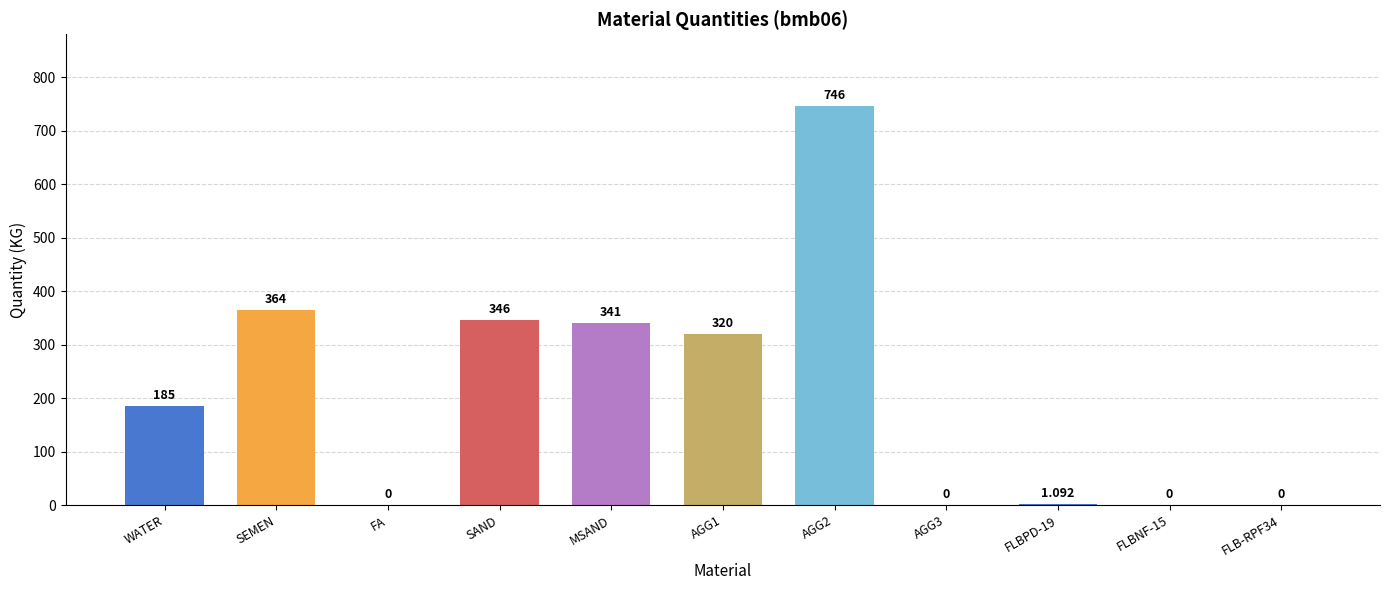

What is the change in value from MSAND to FLBNF-15?

-341.0